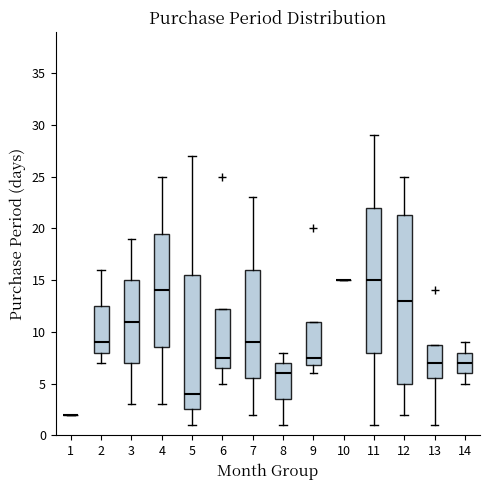

Where is the lower edge of the box at x = 13 on the y-axis? The values are not printed on the chart, so give them approximately, as read against the axis.

5.5